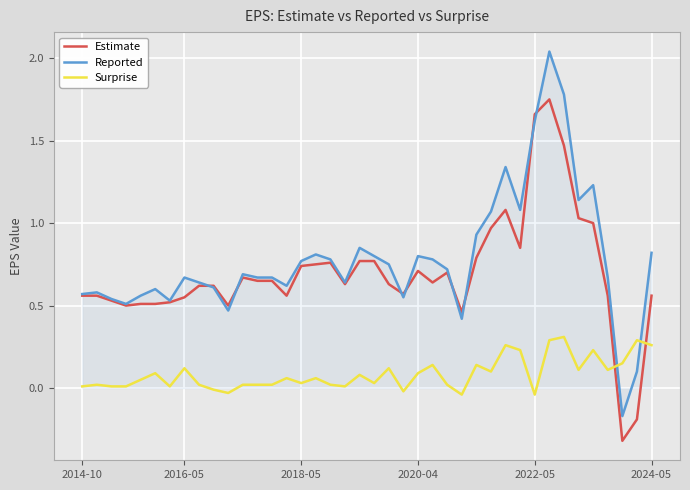

Rank the series by their maximum value, from highest to lowest.

Reported, Estimate, Surprise